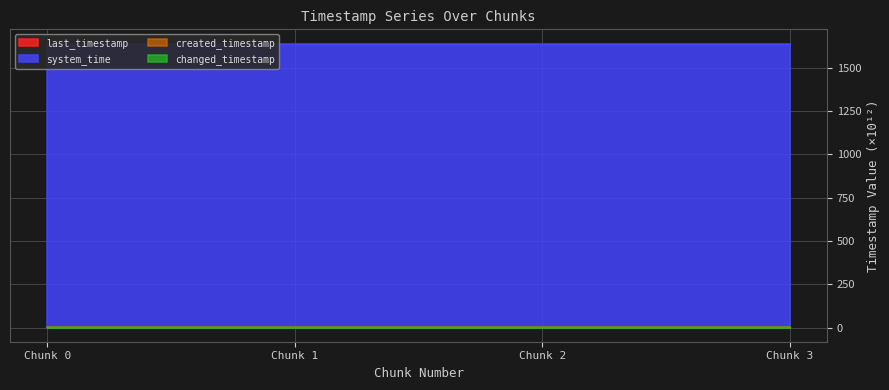

Rank the categories by last_timestamp value from highest to lowest.

Chunk 3, Chunk 2, Chunk 1, Chunk 0